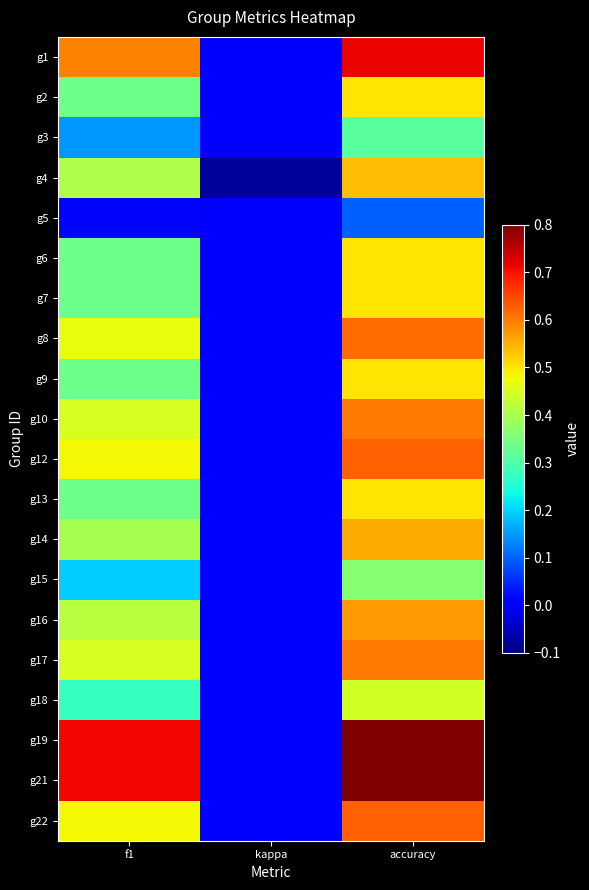

At which category is the sum across all series the highest?

accuracy